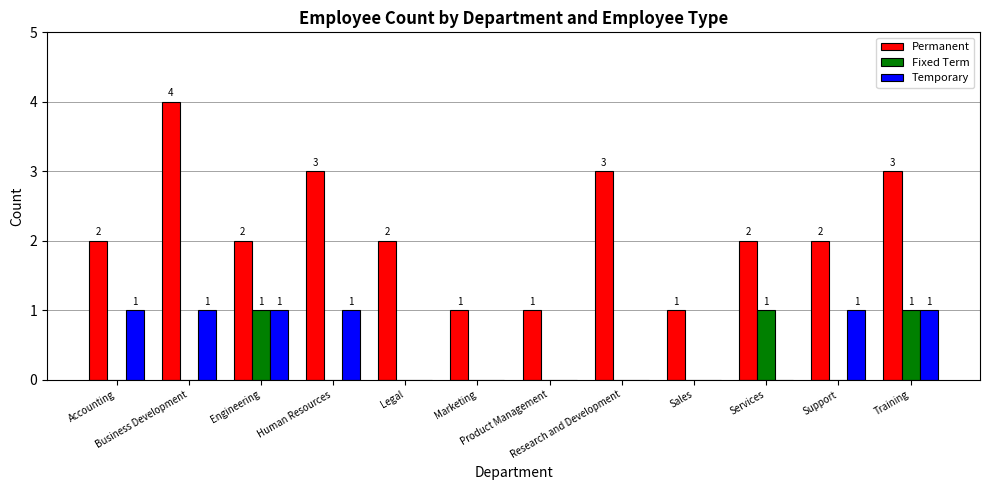

Which series has the largest total across all categories?

Permanent